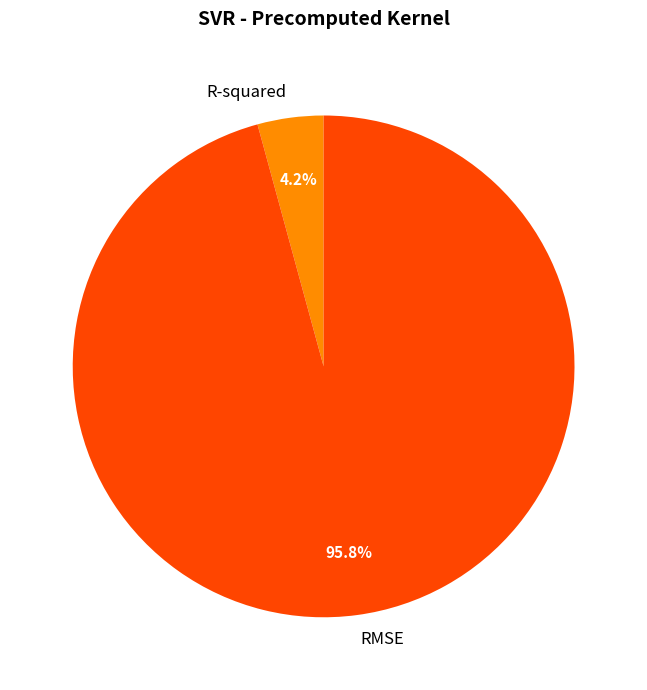

What is the majority slice?

RMSE